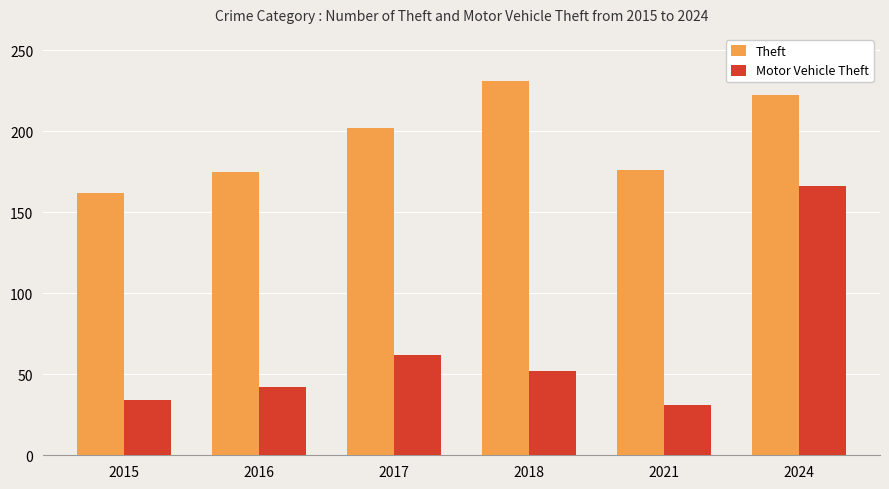

Rank the series at 2017 from highest to lowest value.

Theft, Motor Vehicle Theft